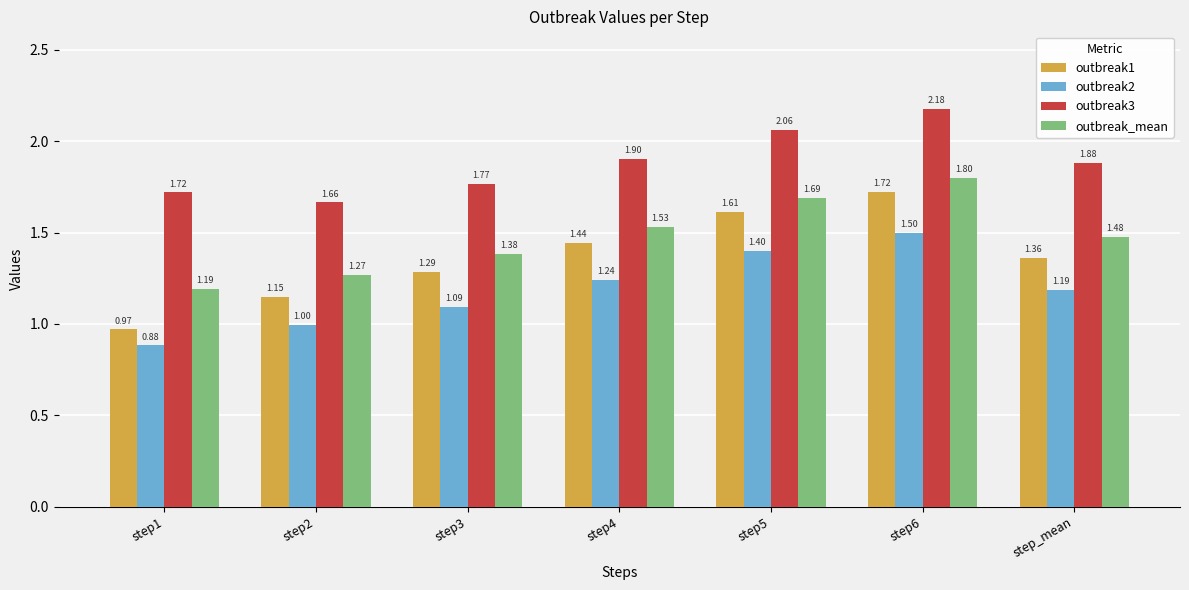

The outbreak2 series shows 0.6 at step4. True or false?

False